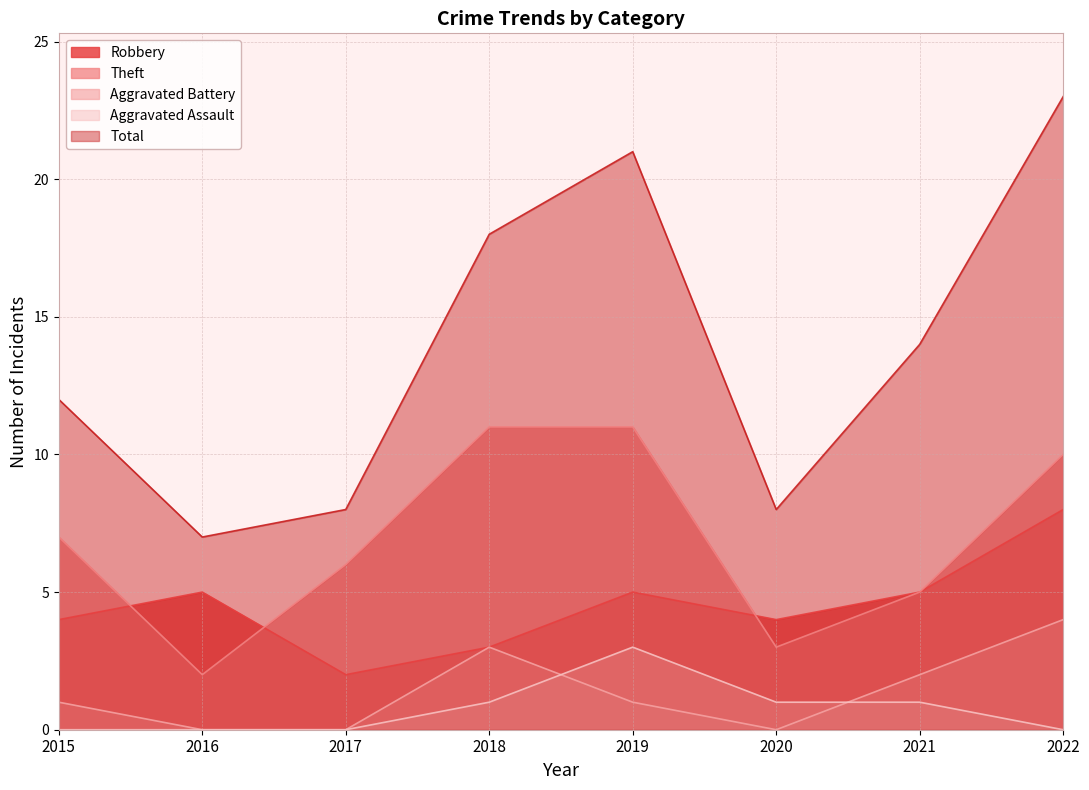

How many data points does each series have?

8